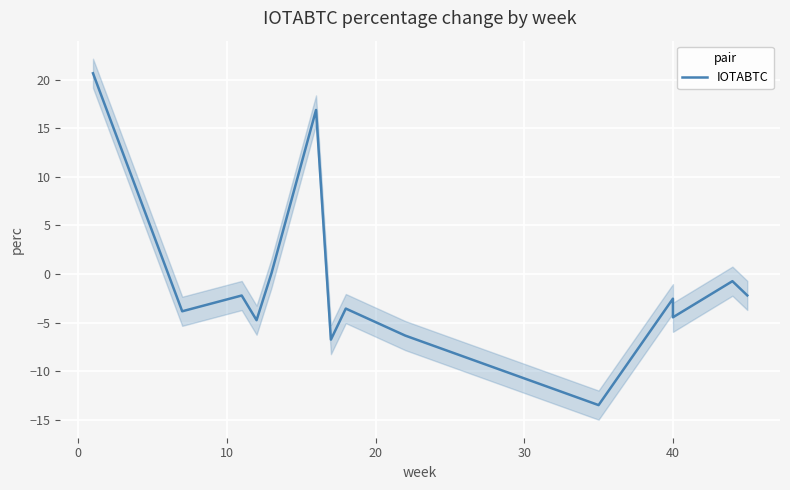

What is the difference between the second highest and second lowest values?

23.6